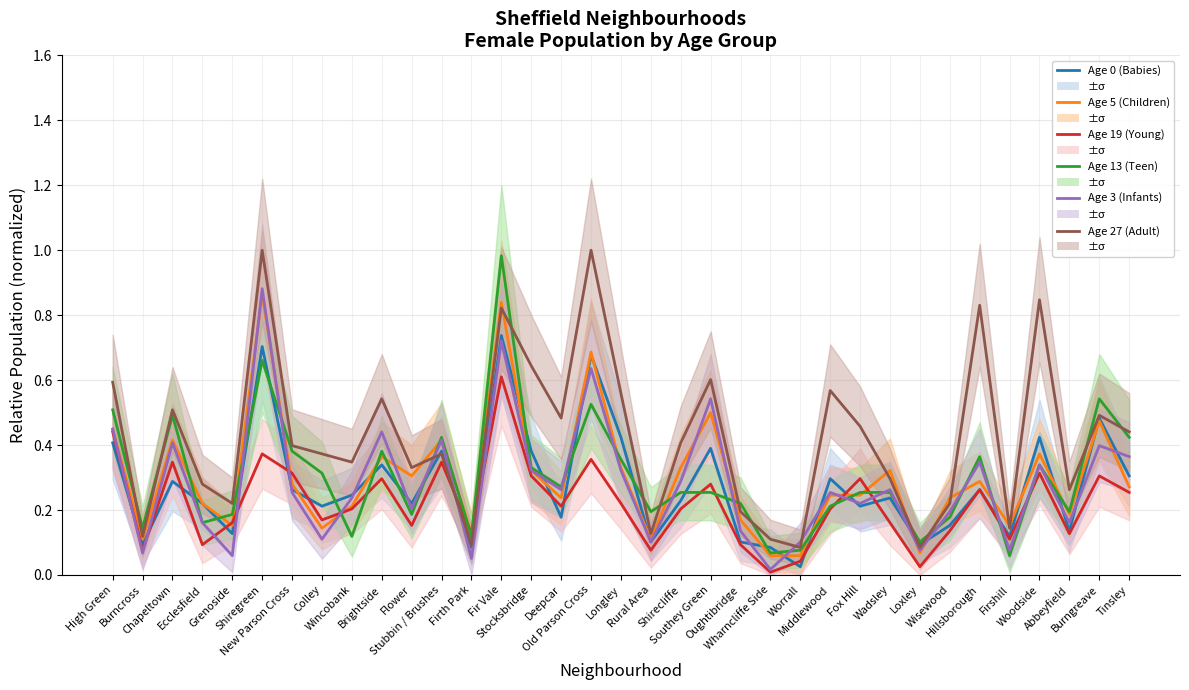

What is the difference between the maximum and minimum values in the Age 27 (Adult) series?

0.9